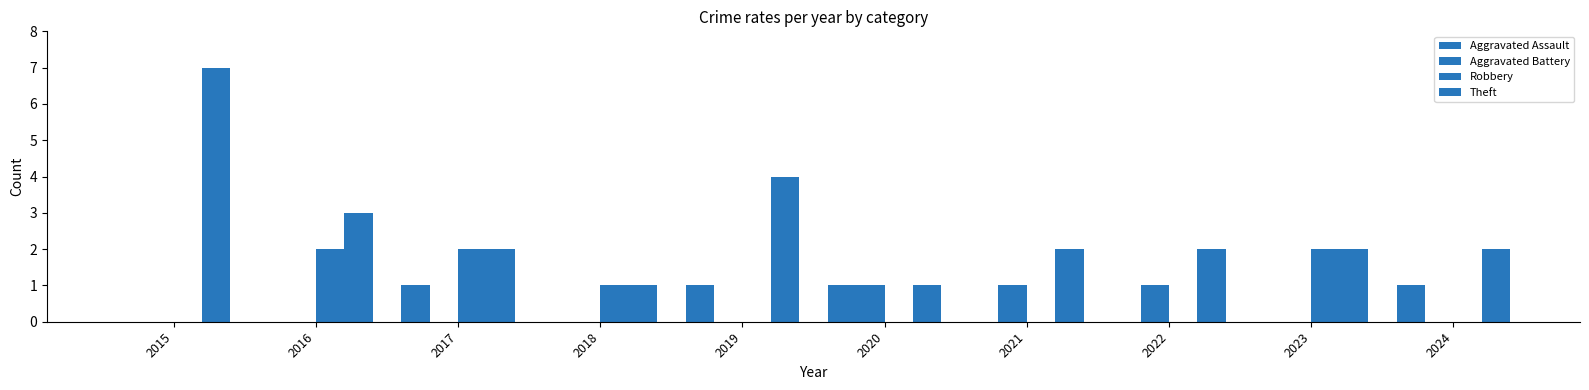

Reading left to right, what are all the values shown in this chart?

Aggravated Assault: 0	0	1	0	1	1	0	0	0	1
Aggravated Battery: 0	0	0	0	0	1	1	1	0	0
Robbery: 0	2	2	1	0	0	0	0	2	0
Theft: 7	3	2	1	4	1	2	2	2	2